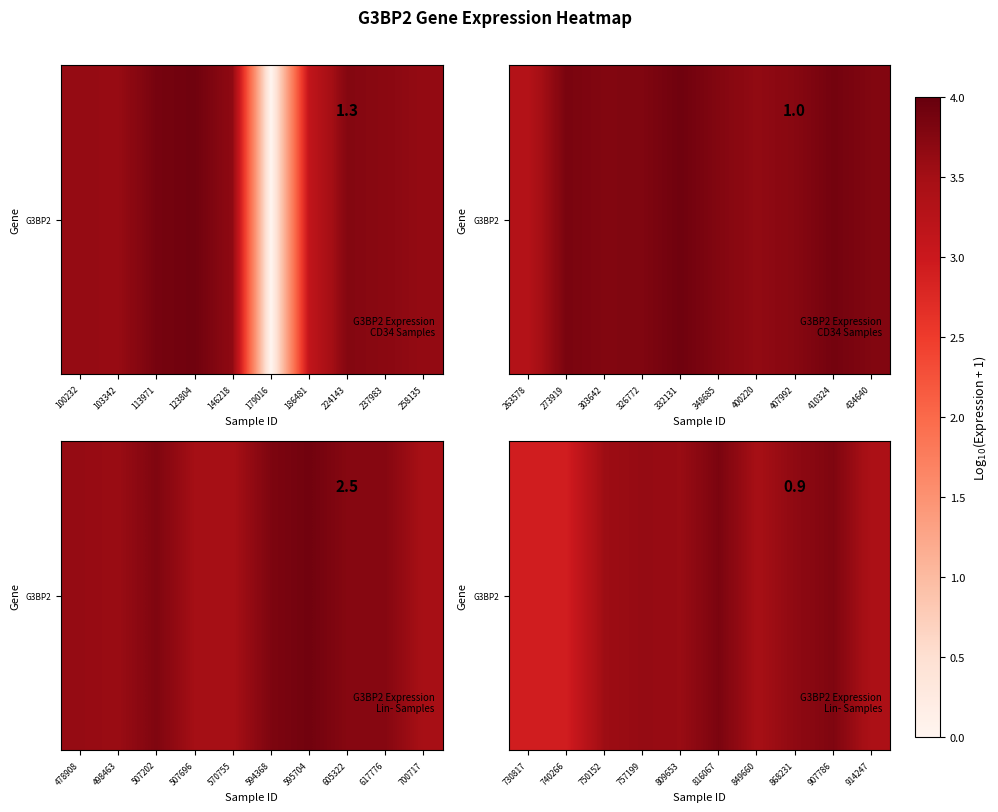

What is the ratio of the value at 757199 to the value at 740266?

1.2